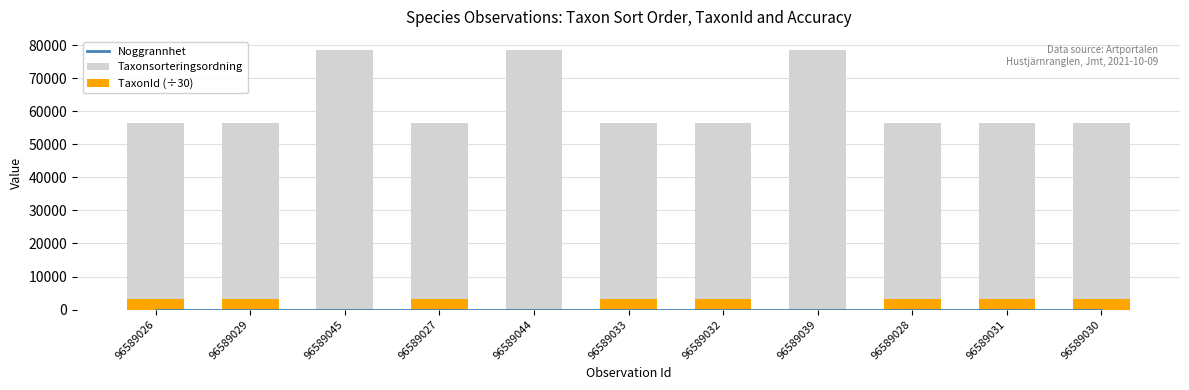

At 96589030, list the series in order from smallest to largest.

Noggrannhet, TaxonId (÷30), Taxonsorteringsordning